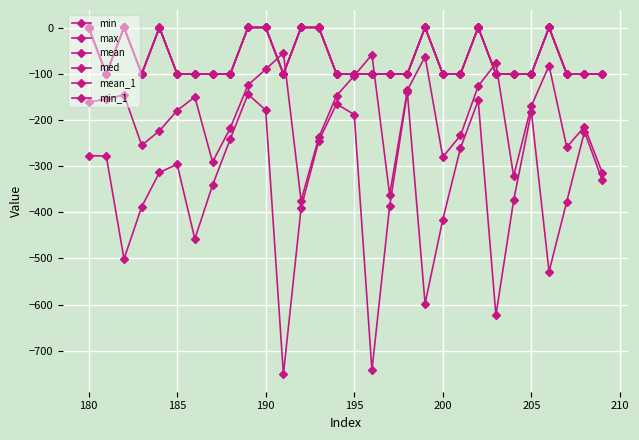

True or false: min_1 has more than 1 interior local peaks.

True